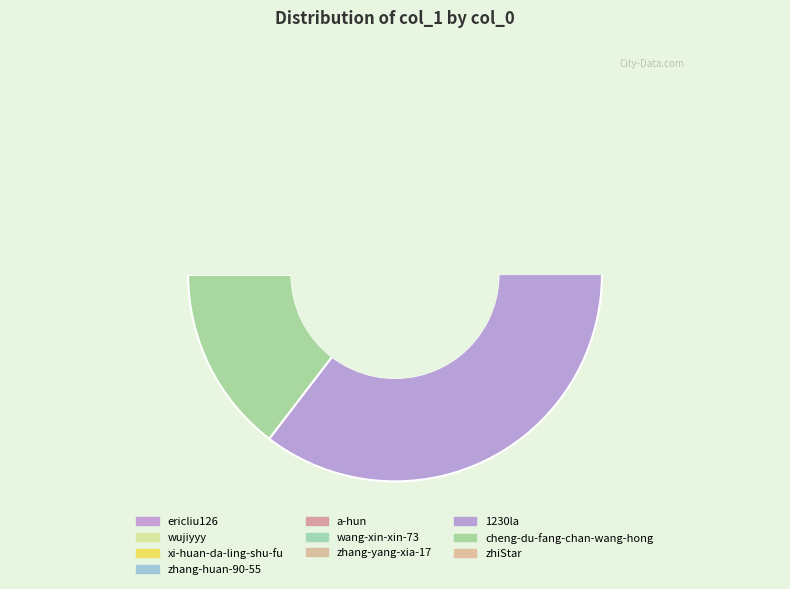

The zhang-yang-xia-17 slice represents 1% of the pie. True or false?

False